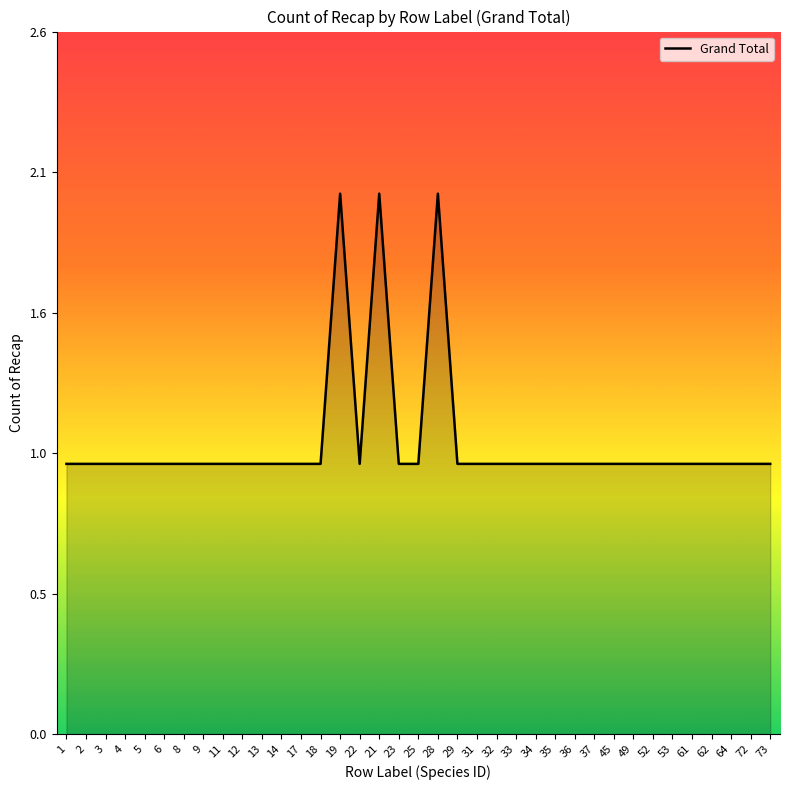

The chart shows a value of 0 at 25. True or false?

False